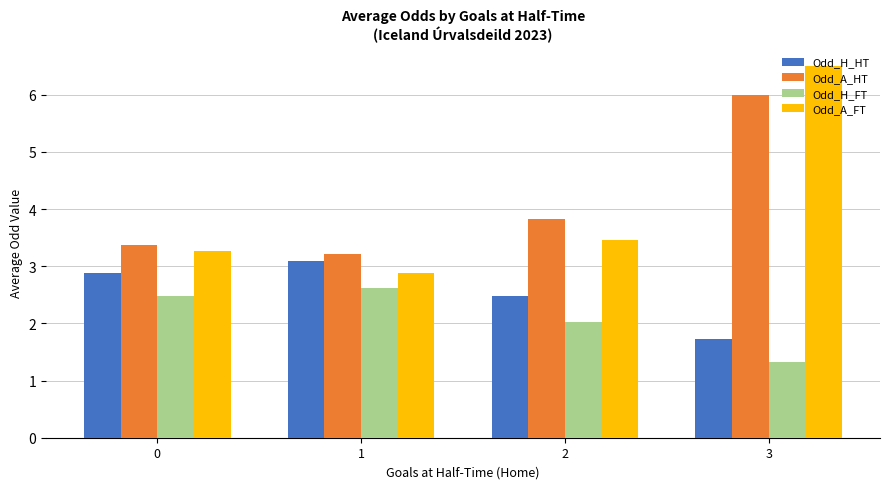

List the labels in order of Odd_A_HT value, smallest first.

1, 0, 2, 3